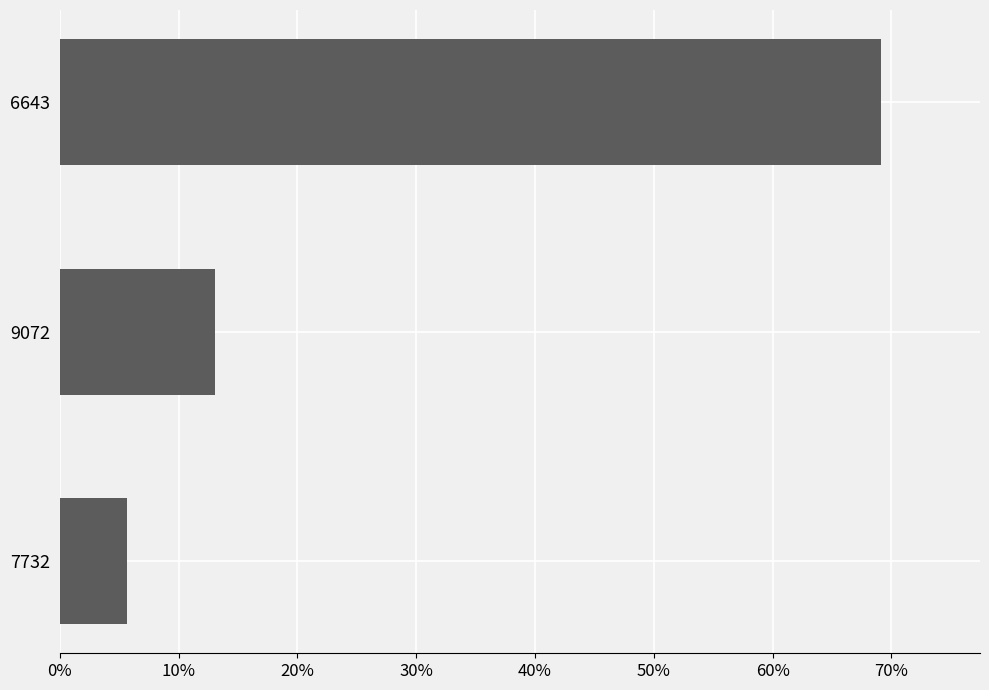

List the labels in order of value, smallest first.

7732, 9072, 6643